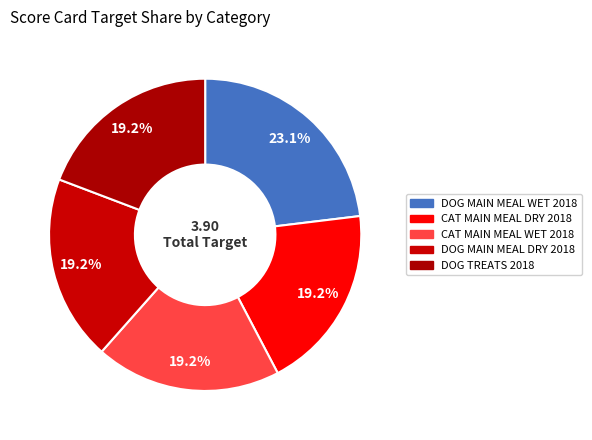

How many segments does this pie chart have?

5